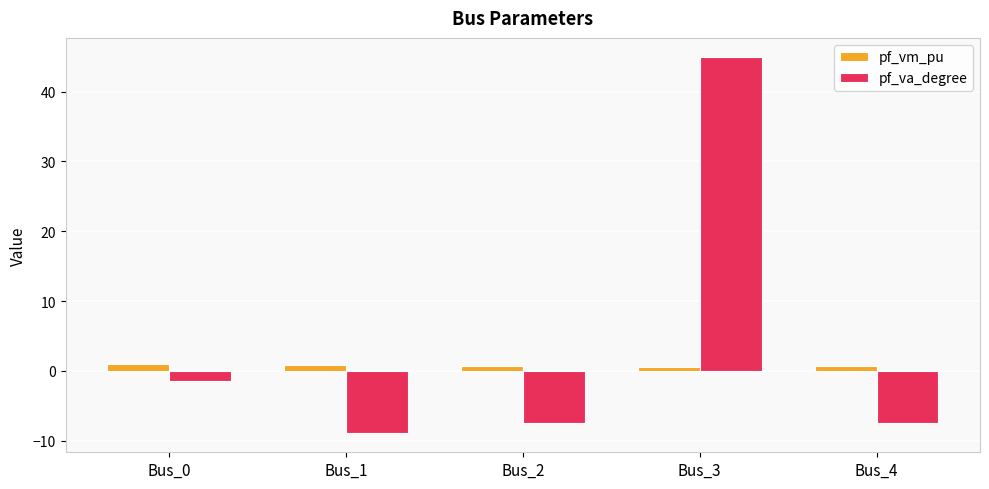

Is the value of pf_vm_pu at Bus_2 greater than the value of pf_va_degree at Bus_4?

Yes